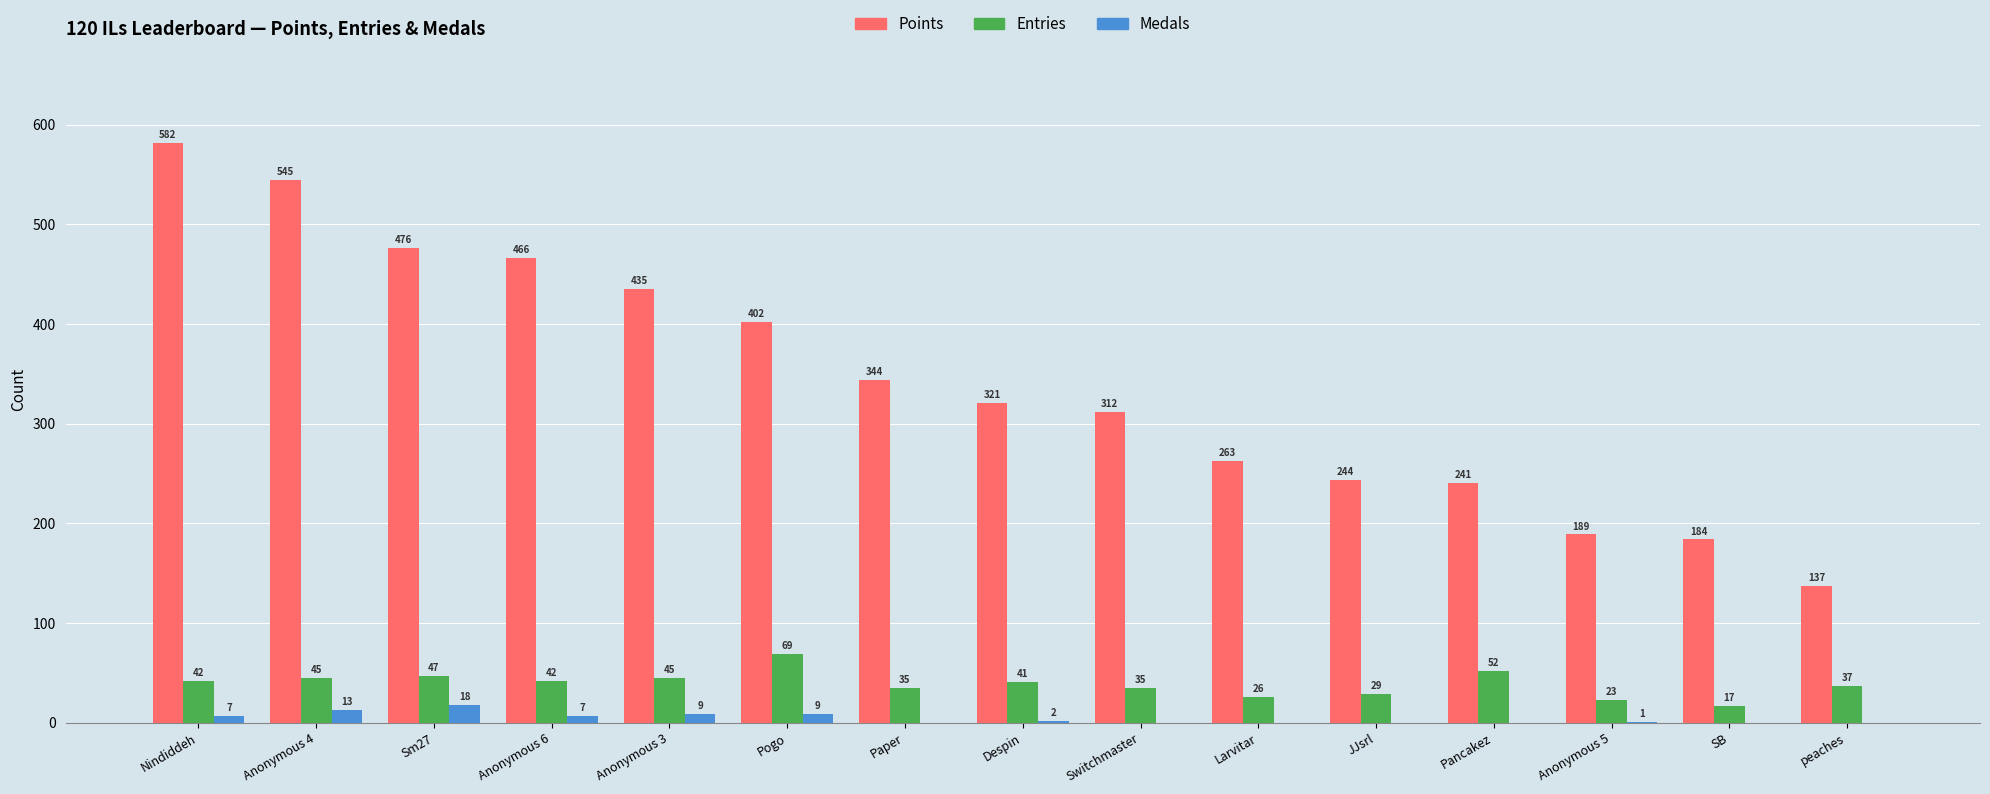

What is the maximum value shown in the chart?

582